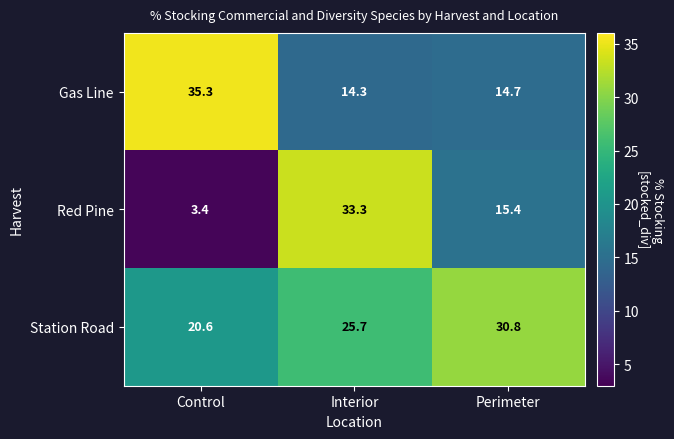

Where is Station Road nearest to the value 25?

Interior